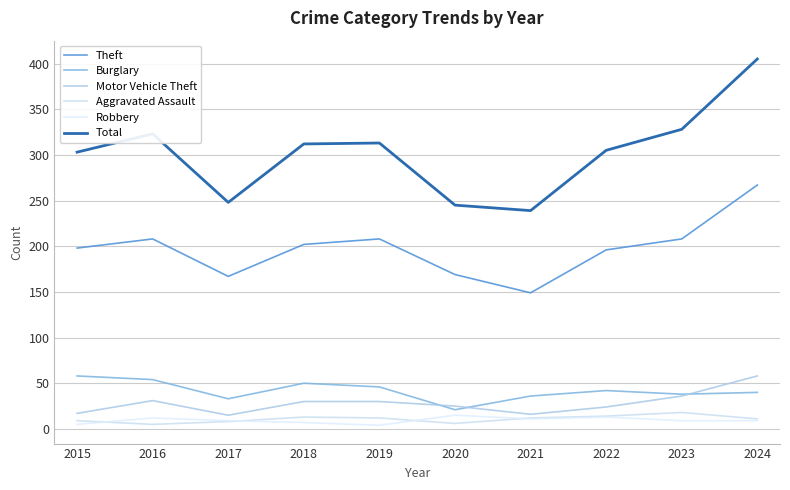

How many lines are shown in the chart?

6